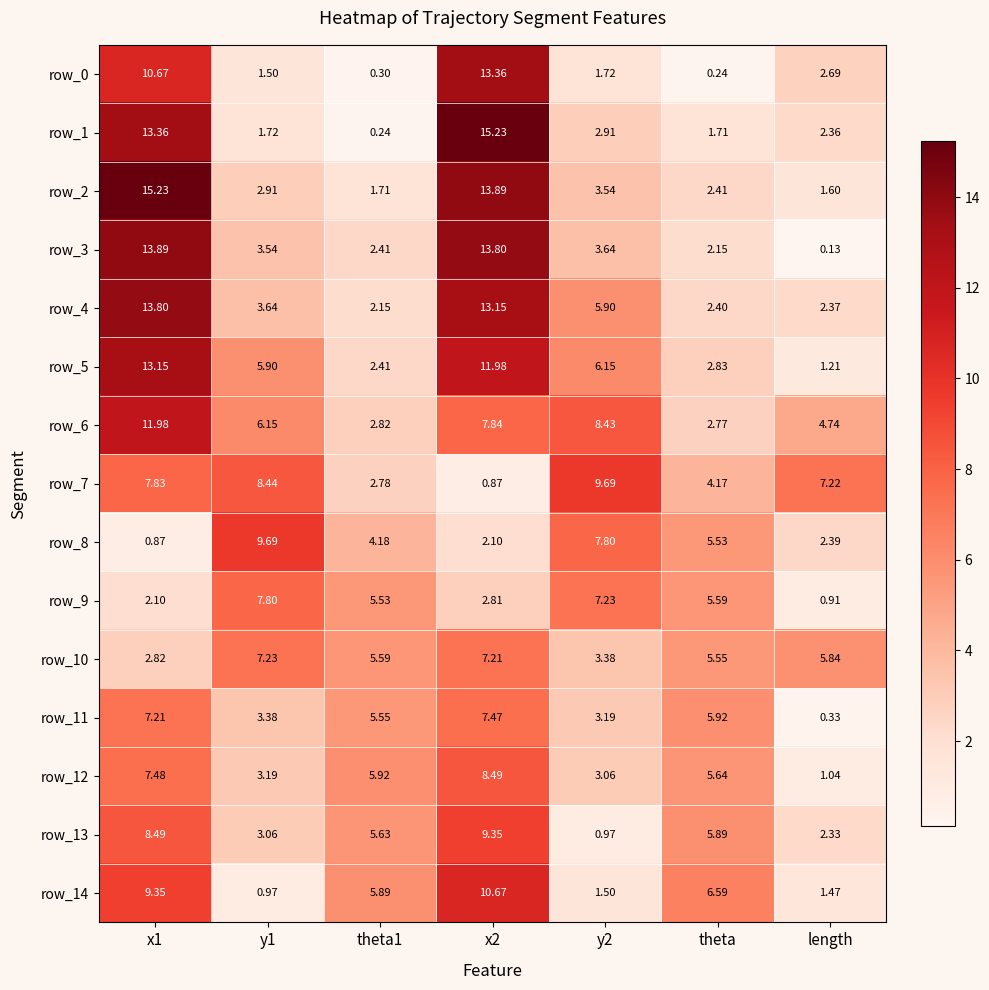

At which label does row_9 first exceed 5?

y1